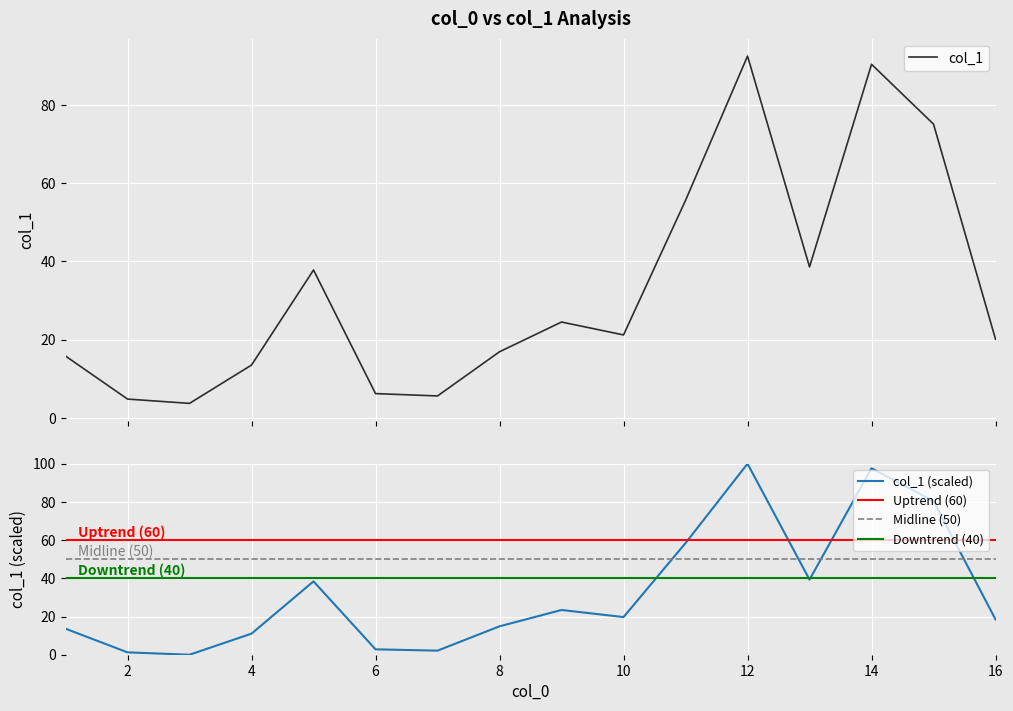

Reading left to right, transcribe all the data shown in this chart.

15.8	4.8	3.7	13.5	37.8	6.2	5.6	16.9	24.5	21.2	55.6	92.5	38.6	90.4	75.1	20.1